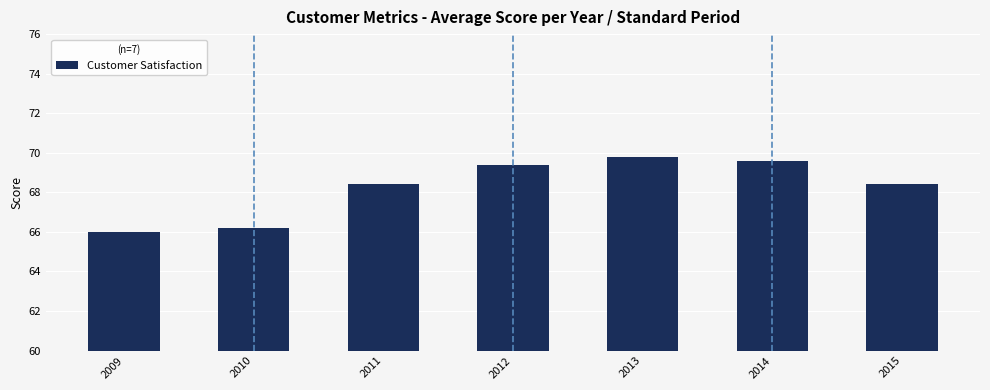

What value does the data have at 2011?

68.4